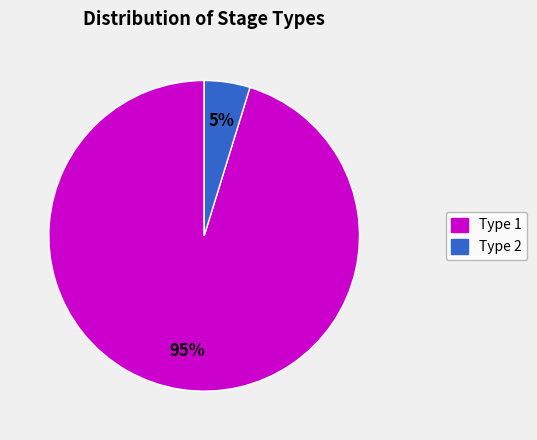

Is the sum of Type 2 and Type 1 greater than half?

Yes